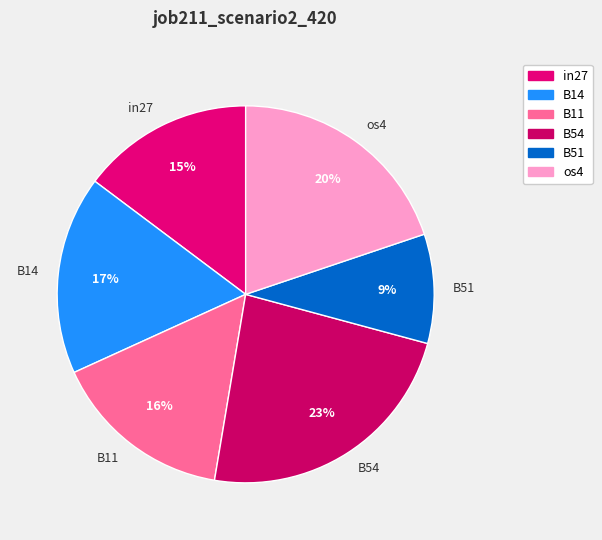

Do in27 and B51 together represent more than half of the pie?

No